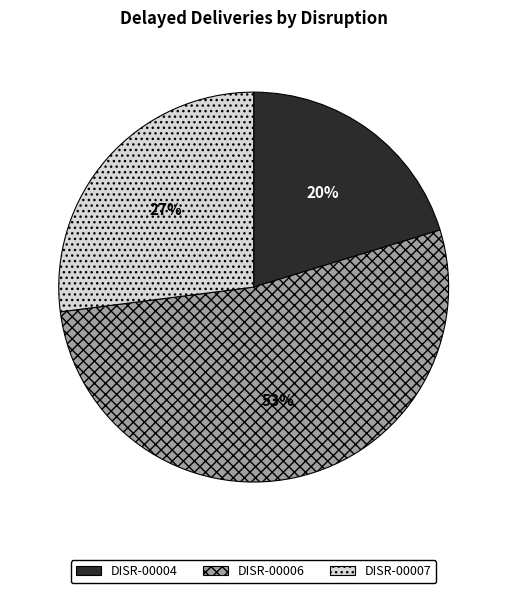

To the nearest percent, what percentage of the pie is DISR-00004?

20%